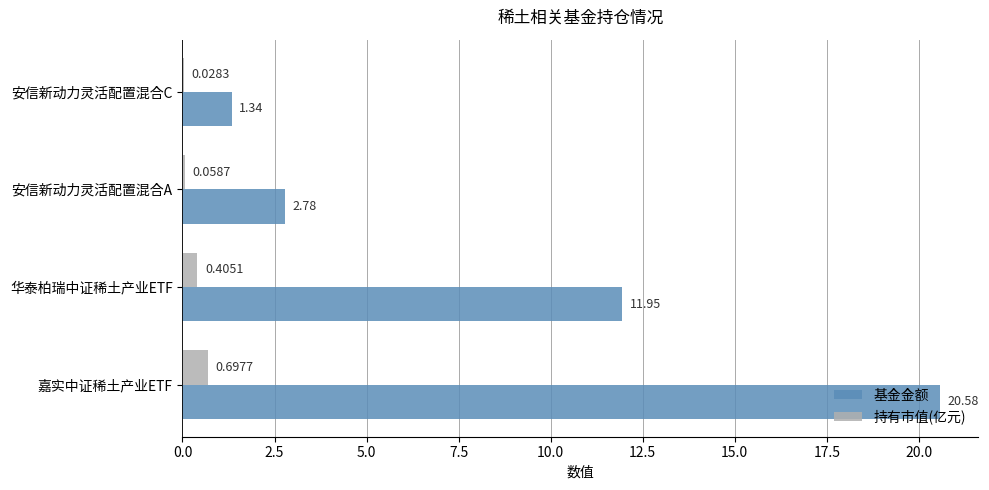

What is the total value across all series at 安信新动力灵活配置混合C?

1.4